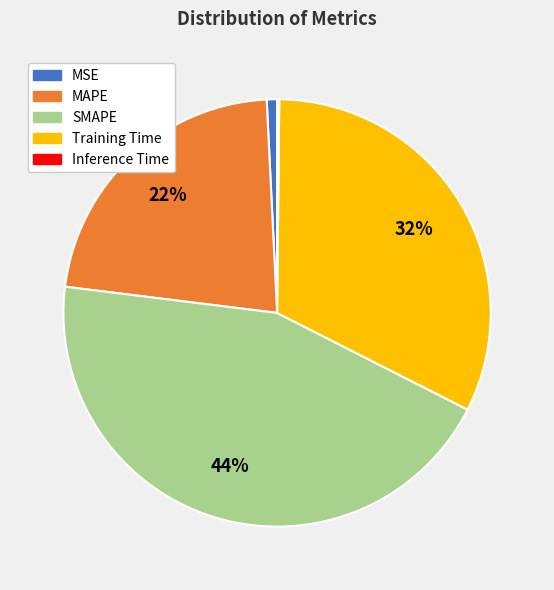

Is there any slice that represents more than half of the pie?

No